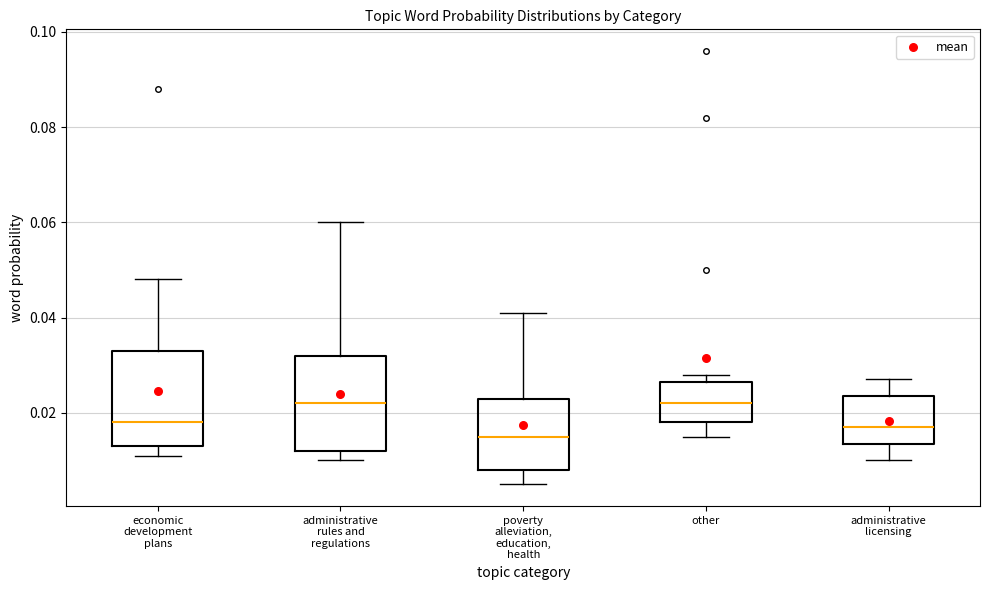

Where is the lower edge of the box for administrative rules and regulations on the y-axis? The values are not printed on the chart, so give them approximately, as read against the axis.

0.012